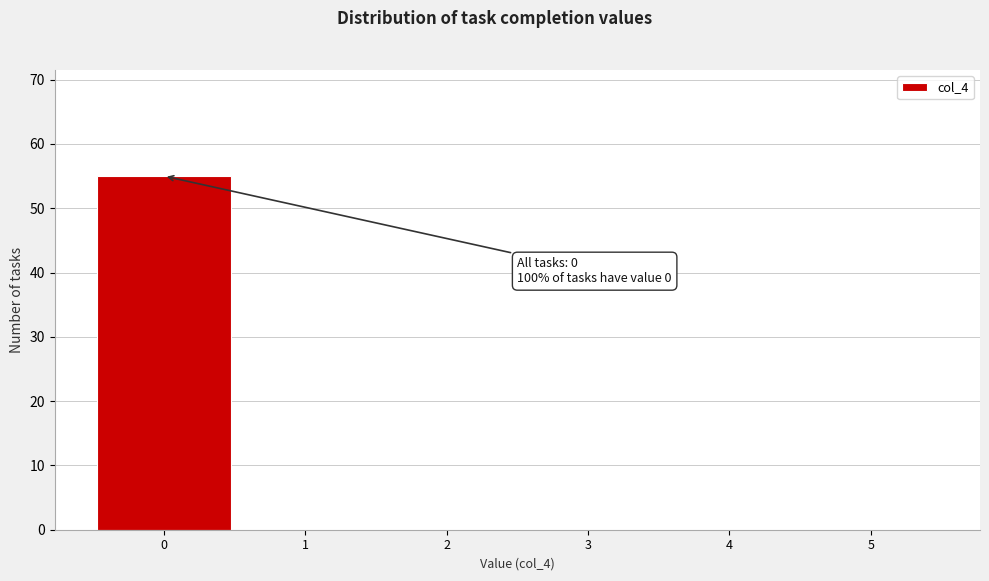

Over which range of the x-axis is the bar tallest?

-0.5 to 0.5